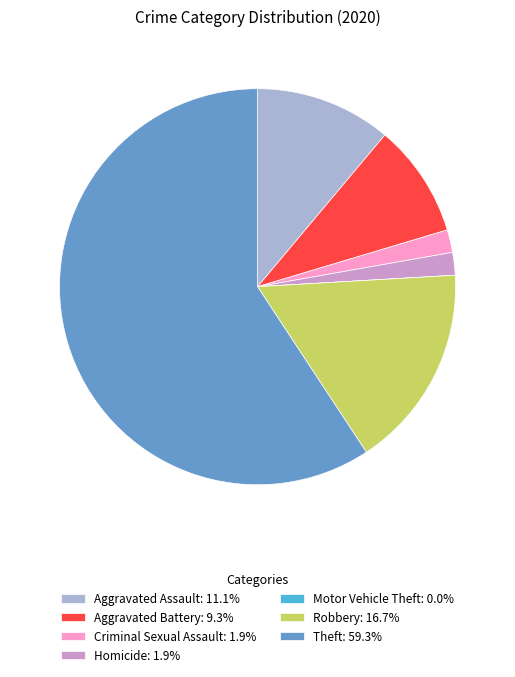

What is the majority slice?

Theft